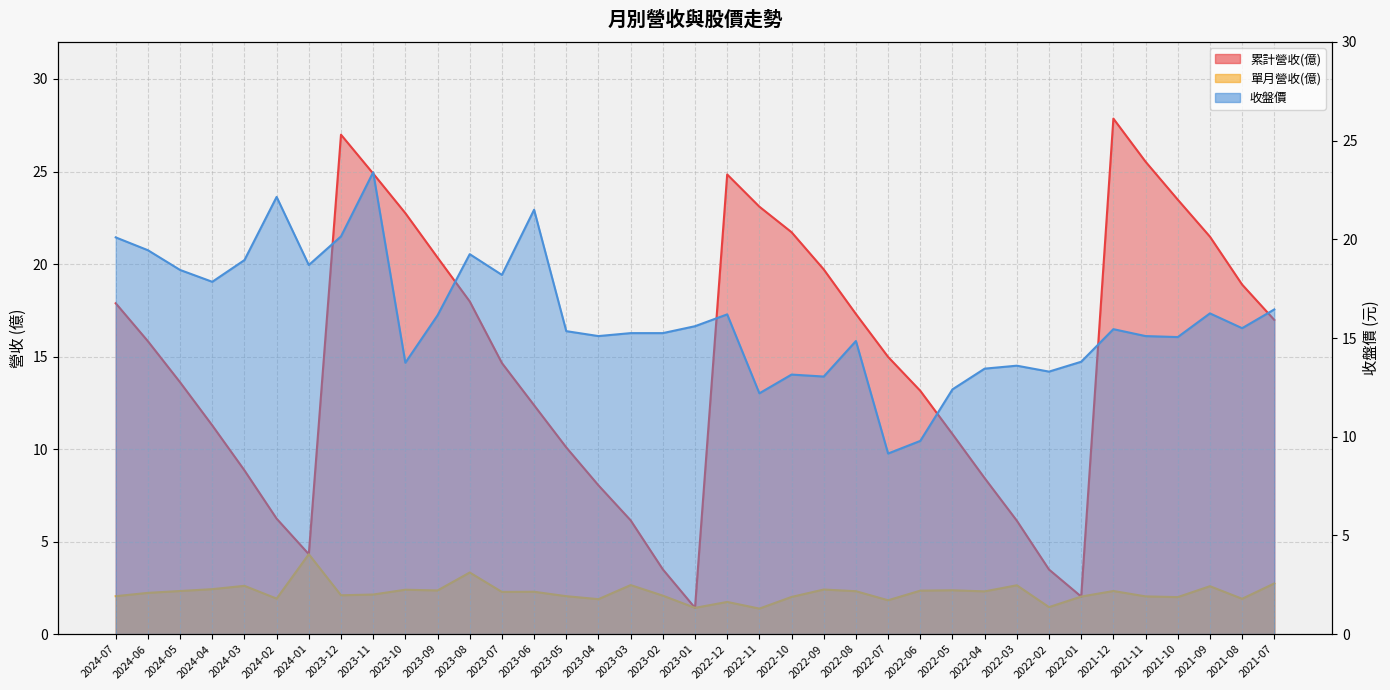

List the series in order of their peak value, lowest first.

單月營收(億), 收盤價, 累計營收(億)